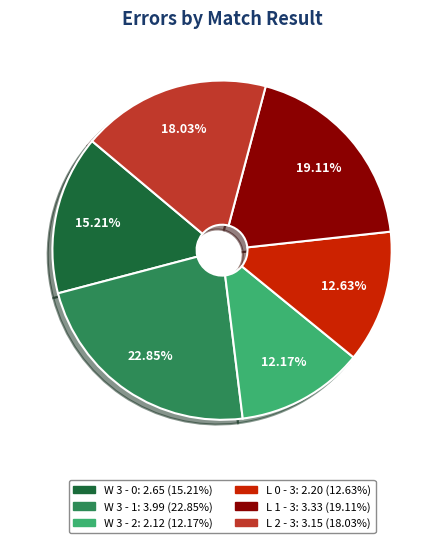

Between L 0 - 3 and L 2 - 3, which is larger?

L 2 - 3